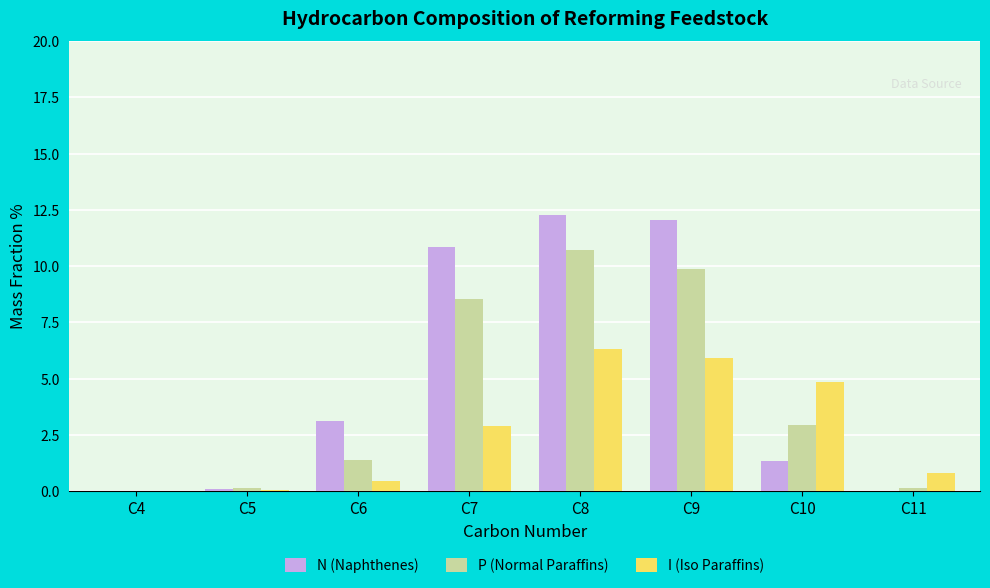

Between C5 and C9, which series saw the biggest shift?

N (Naphthenes)